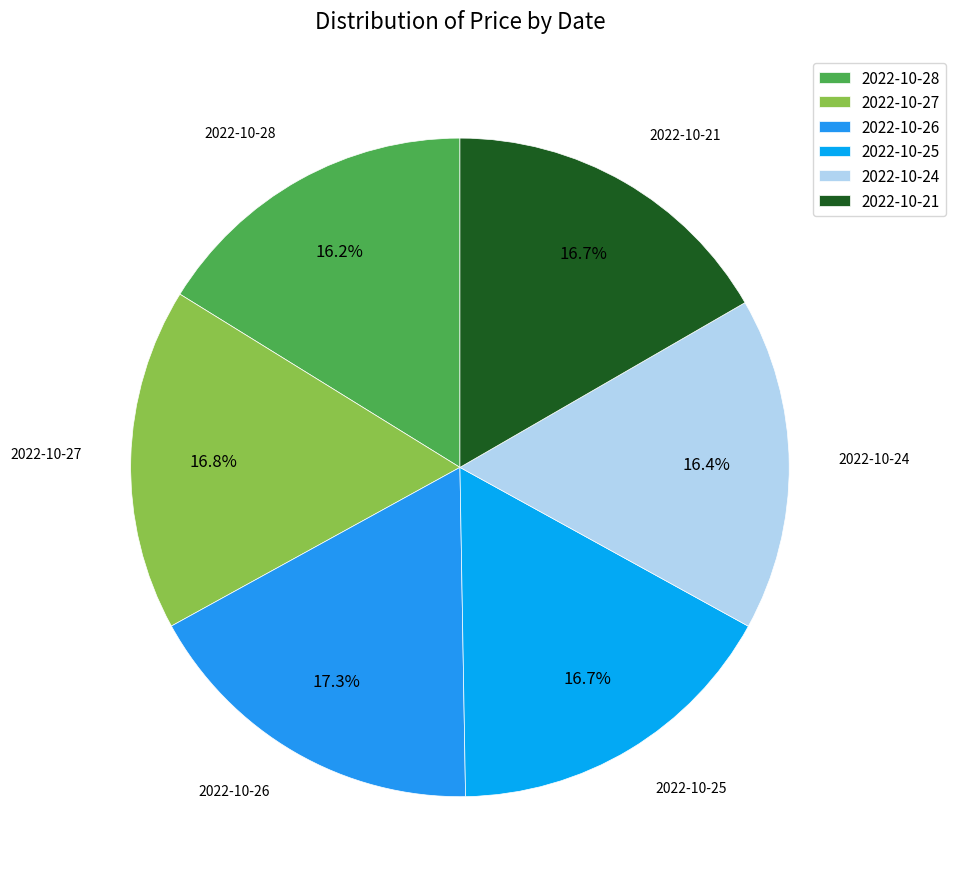

The 2022-10-25 slice represents 17% of the pie. True or false?

True